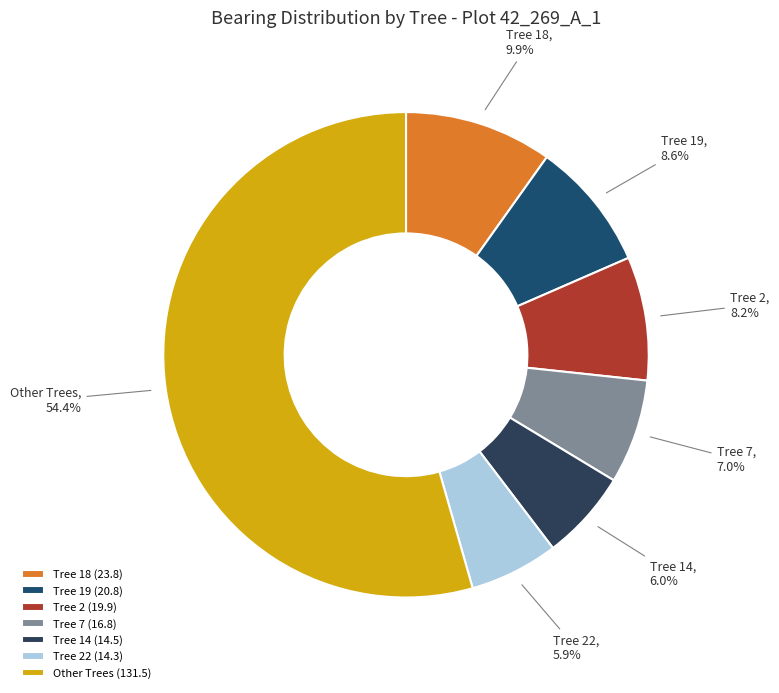

To the nearest percent, what is the difference between the largest and smallest slice percentages?

49%